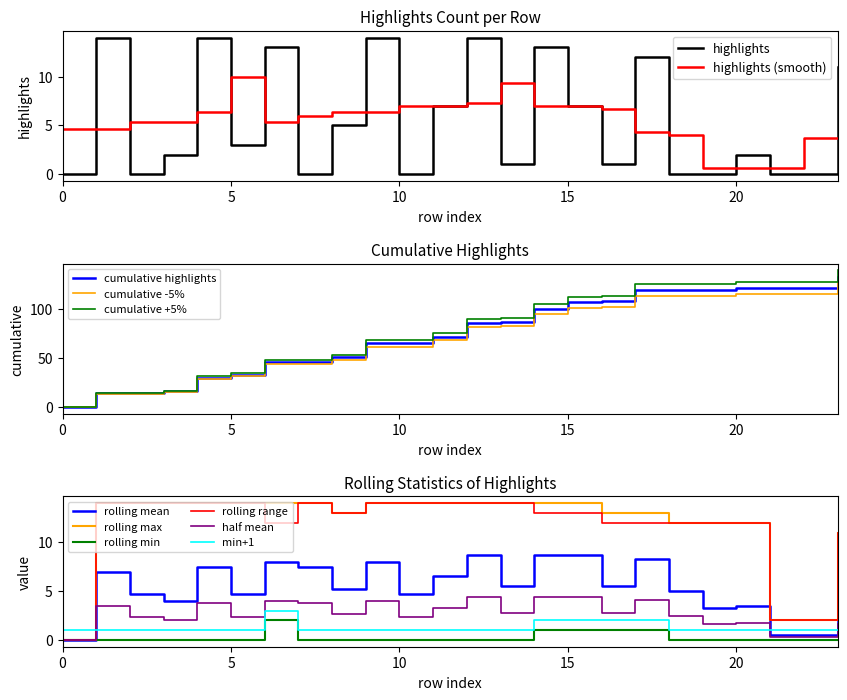

How many interior local peaks (higher than both neighbors) does the data have?

8